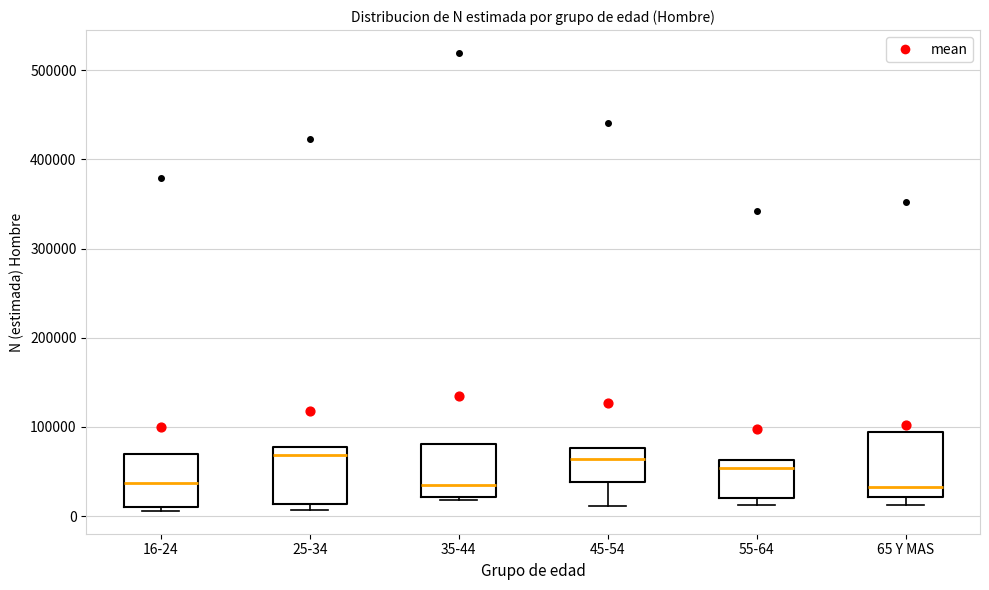

Reading left to right, transcribe this box plot: for each box, give where its median line is, the range the box spans, and where its two whiskers end, as read against the y-axis. The values are not printed on the chart, so give them approximately, as read against the axis.

16-24: median 40000, box 10000 to 70000, whiskers 10000 (just below the box's lower edge) to 70000
25-34: median 70000, box 10000 to 80000, whiskers 10000 (just below the box's lower edge) to 80000
35-44: median 40000, box 20000 to 80000, whiskers 20000 (just below the box's lower edge) to 80000
45-54: median 60000, box 40000 to 80000, whiskers 10000 to 80000
55-64: median 50000, box 20000 to 60000, whiskers 10000 to 60000
65 Y MAS: median 30000, box 20000 to 90000, whiskers 10000 to 90000